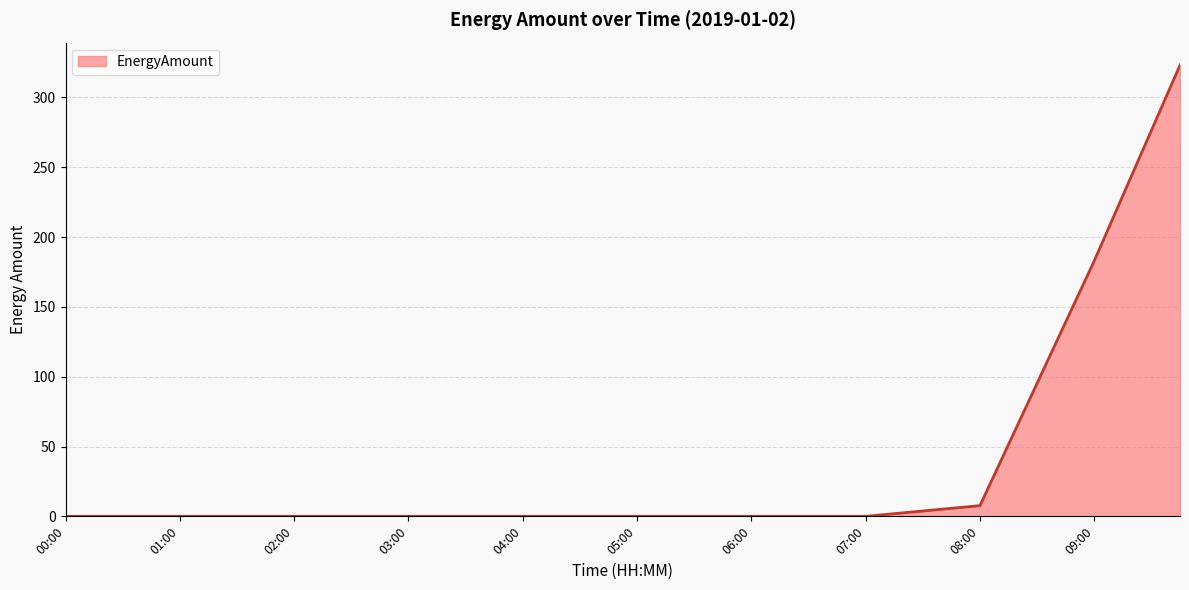

What is the difference between the maximum and minimum values?

323.1